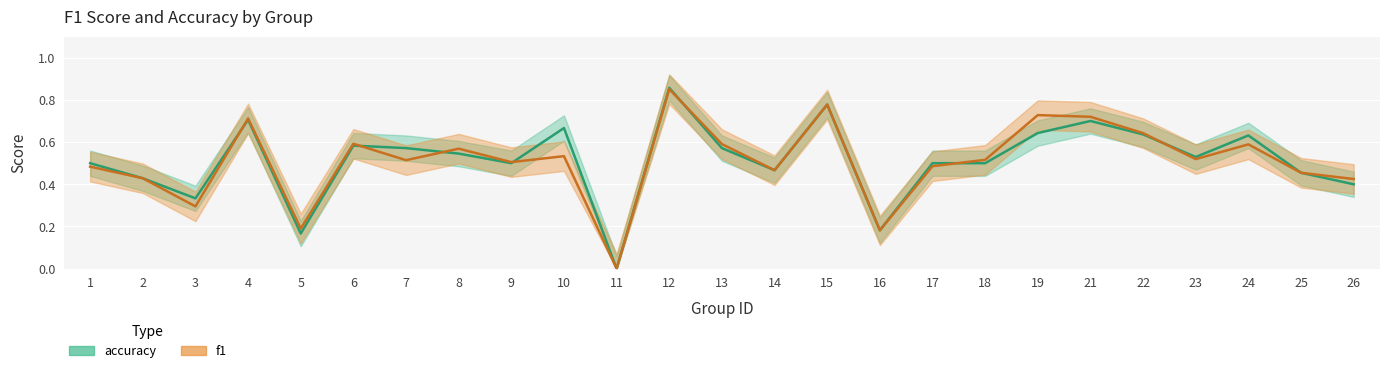

Reading right to left, extract all data points from this chart.

f1: 26=0.4	25=0.5	24=0.6	23=0.5	22=0.6	21=0.7	19=0.7	18=0.5	17=0.5	16=0.2	15=0.8	14=0.5	13=0.6	12=0.9	11=0.0	10=0.5	9=0.5	8=0.6	7=0.5	6=0.6	5=0.2	4=0.7	3=0.3	2=0.4	1=0.5
accuracy: 26=0.4	25=0.5	24=0.6	23=0.5	22=0.6	21=0.7	19=0.6	18=0.5	17=0.5	16=0.2	15=0.8	14=0.5	13=0.6	12=0.9	11=0.0	10=0.7	9=0.5	8=0.5	7=0.6	6=0.6	5=0.2	4=0.7	3=0.3	2=0.4	1=0.5